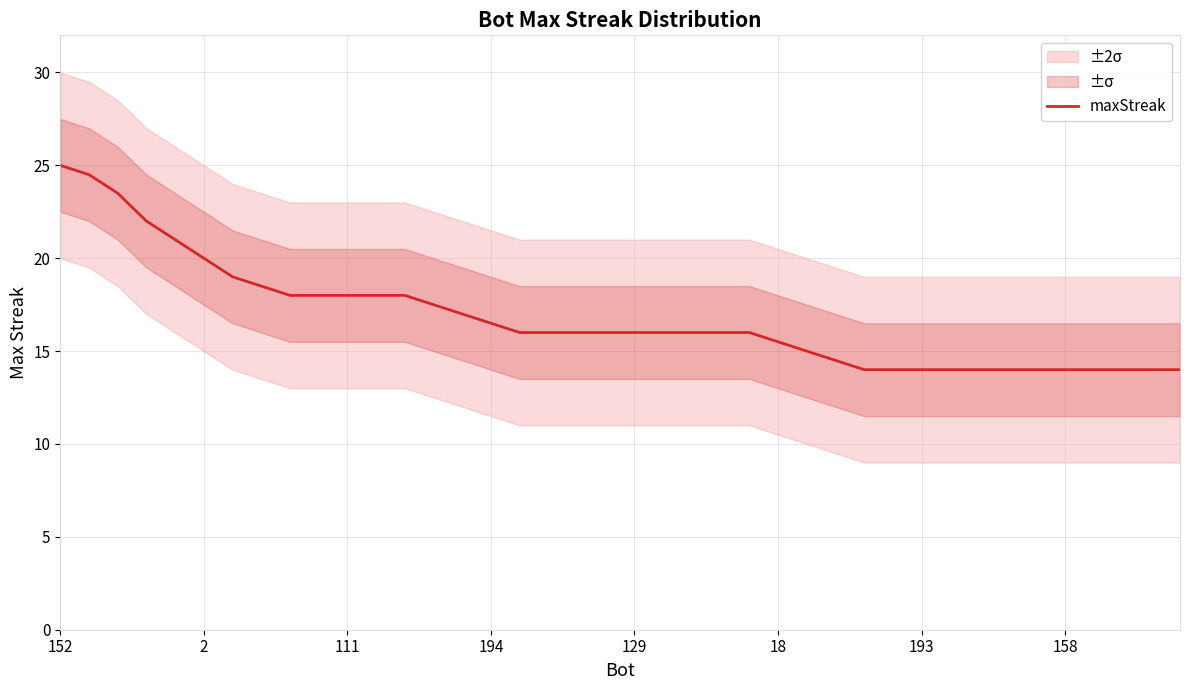

Reading right to left, extract all data points from this chart.

14.0	14.0	14.0	14.0	14.0	14.0	14.0	14.0	14.0	14.0	14.0	14.0	14.5	15.0	15.5	16.0	16.0	16.0	16.0	16.0	16.0	16.0	16.0	16.0	16.5	17.0	17.5	18.0	18.0	18.0	18.0	18.0	18.5	19.0	20.0	21.0	22.0	23.5	24.5	25.0